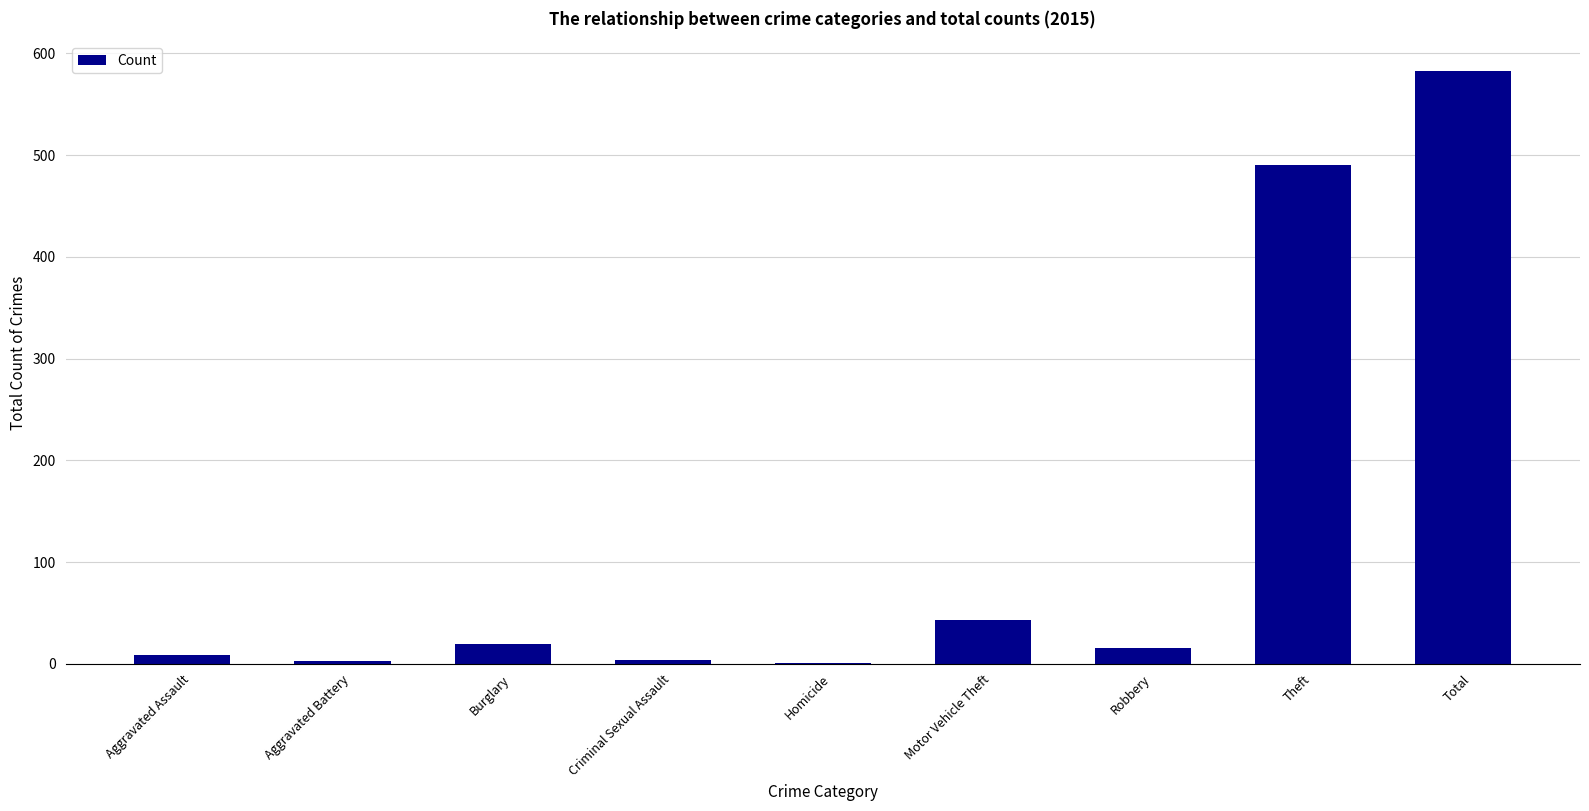

What is the sum of all values?

1166